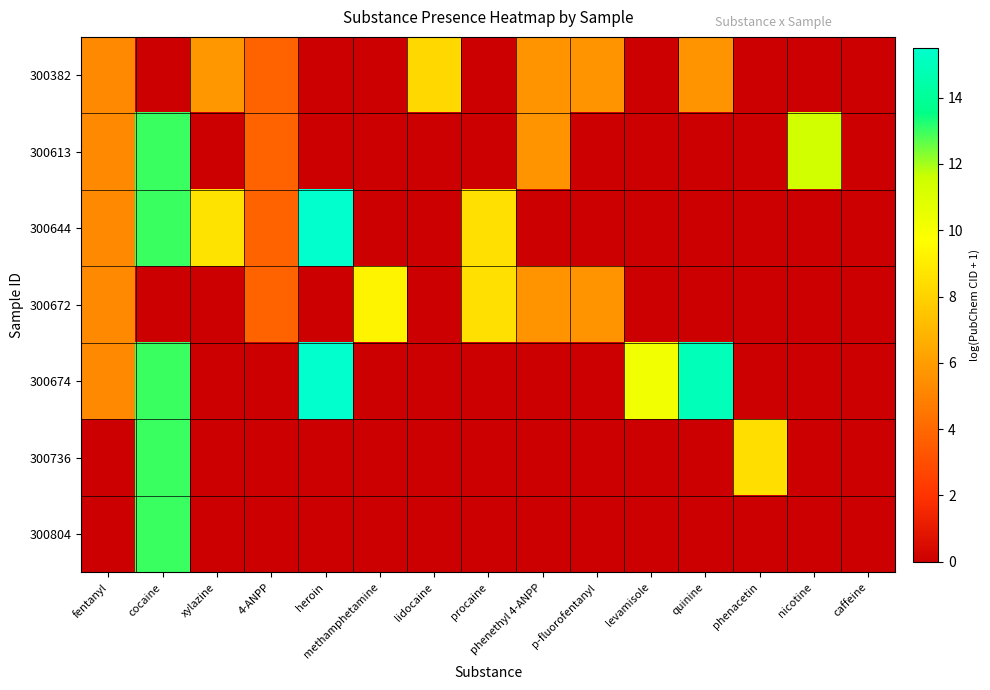

Rank the series at lidocaine from lowest to highest value.

300613, 300644, 300672, 300674, 300736, 300804, 300382